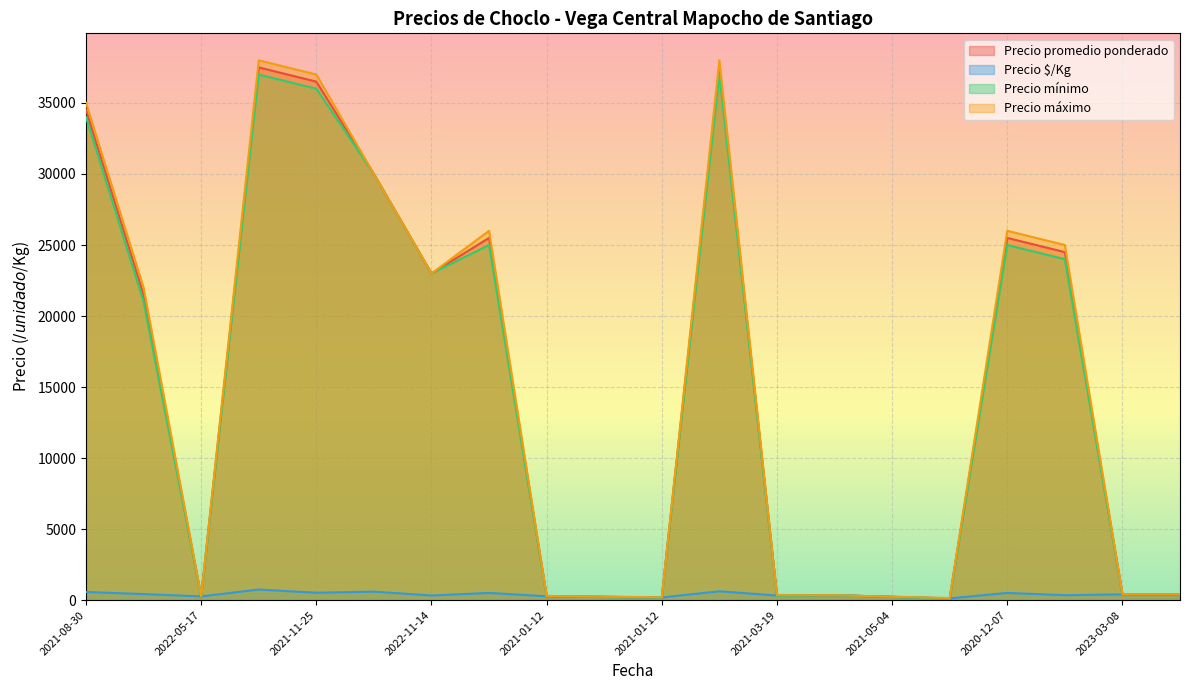

What is the difference between the maximum and minimum values in the Precio promedio ponderado series?

37375